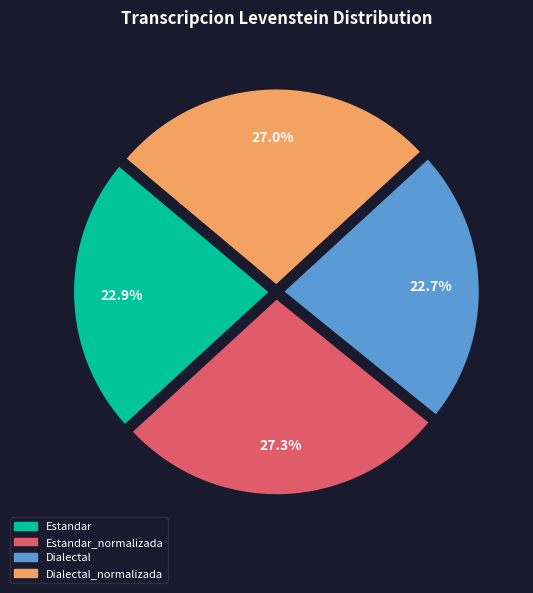

What percentage do Estandar and Dialectal together represent?

45.6%